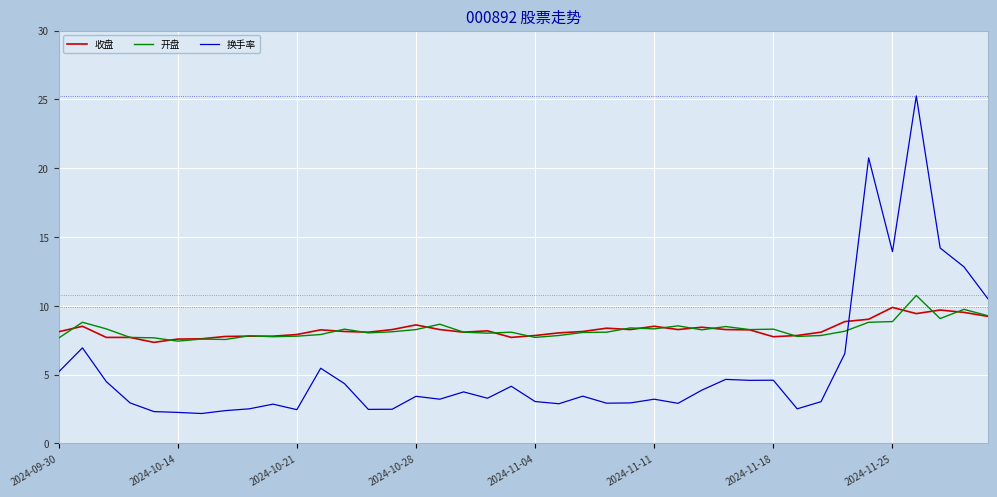

How many times do 换手率 and 收盘 cross each other?

1